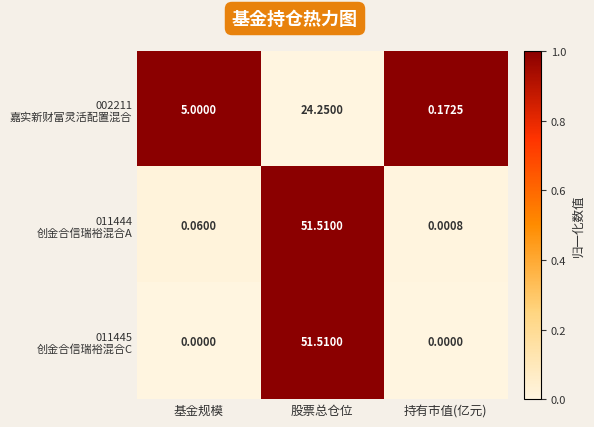

At which category is the sum across all series the highest?

股票总仓位